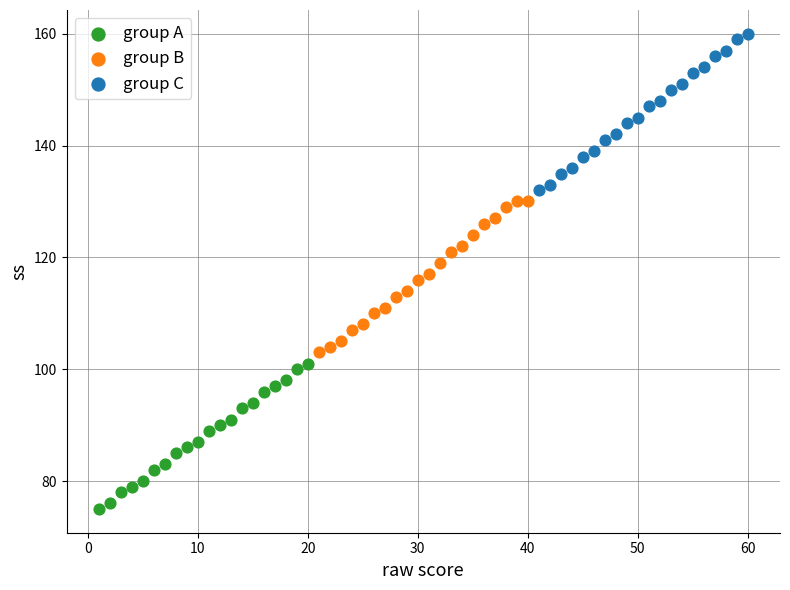

Which series reaches the maximum Y coordinate?

group C